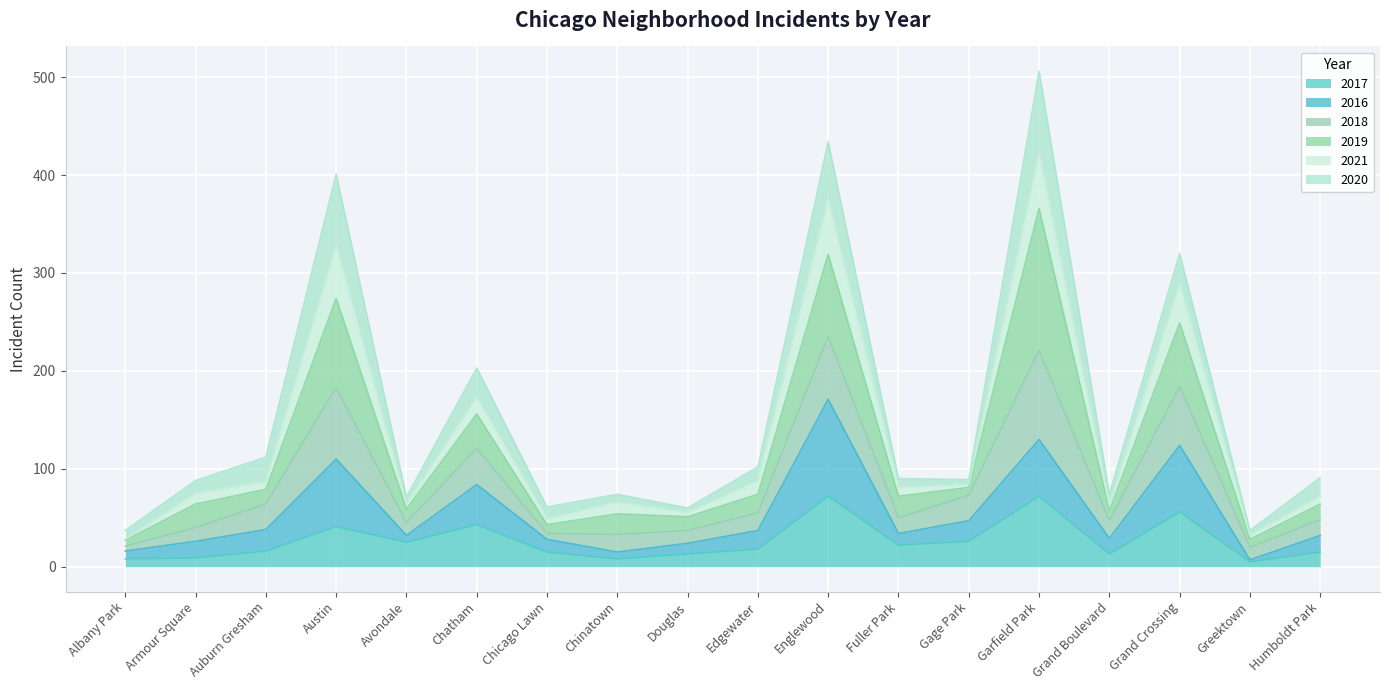

What is the total value across all series at Gage Park?

89